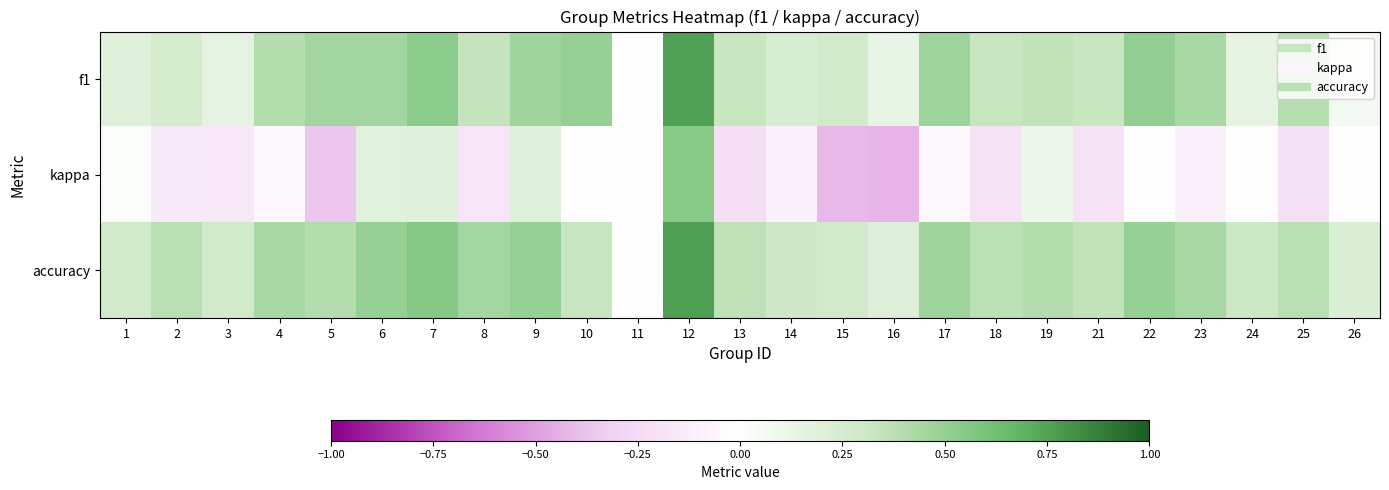

What is the difference between the highest and lowest values at 7?

0.4